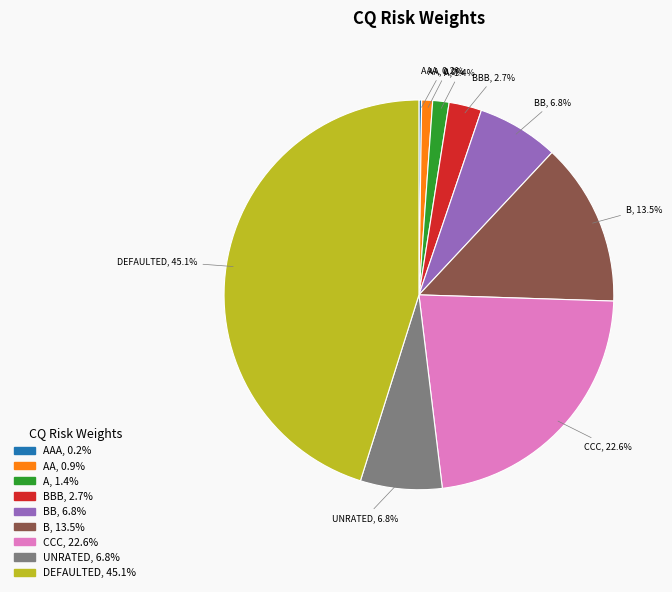

Which slice is the largest?

DEFAULTED